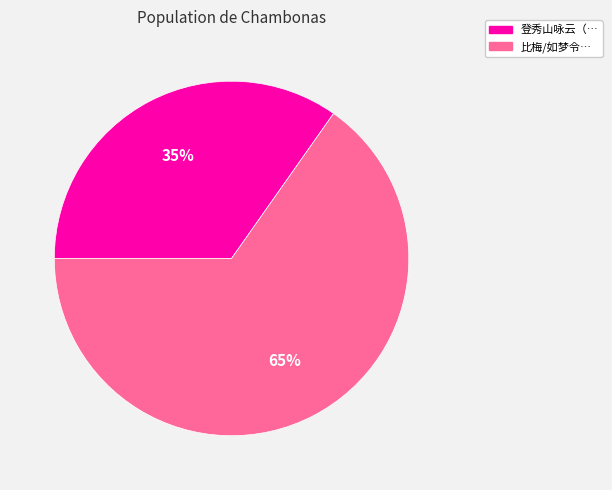

How many segments does this pie chart have?

2